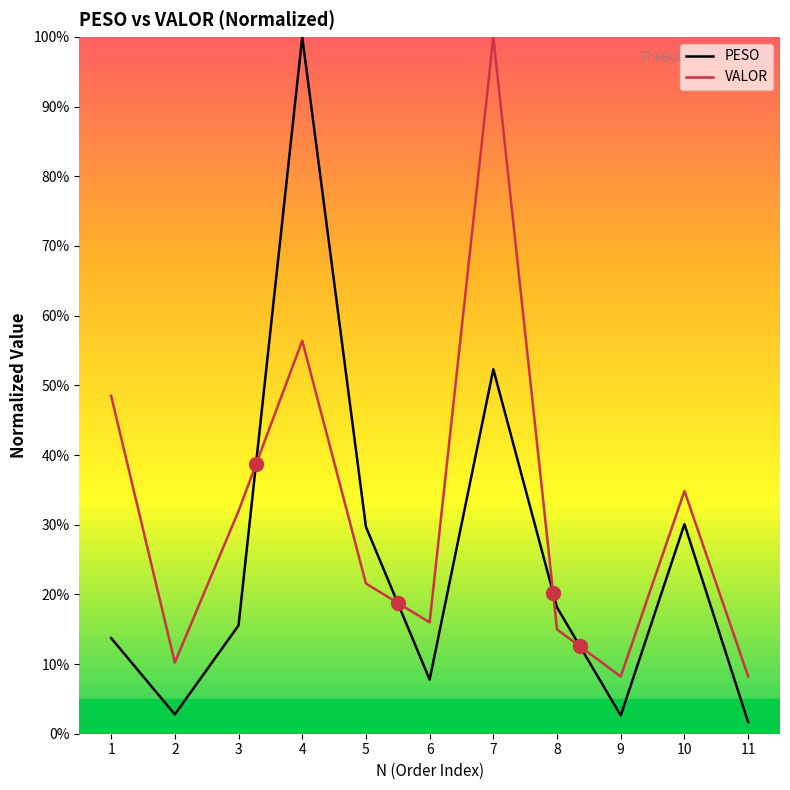

What is the sum of all PESO values?

274.3